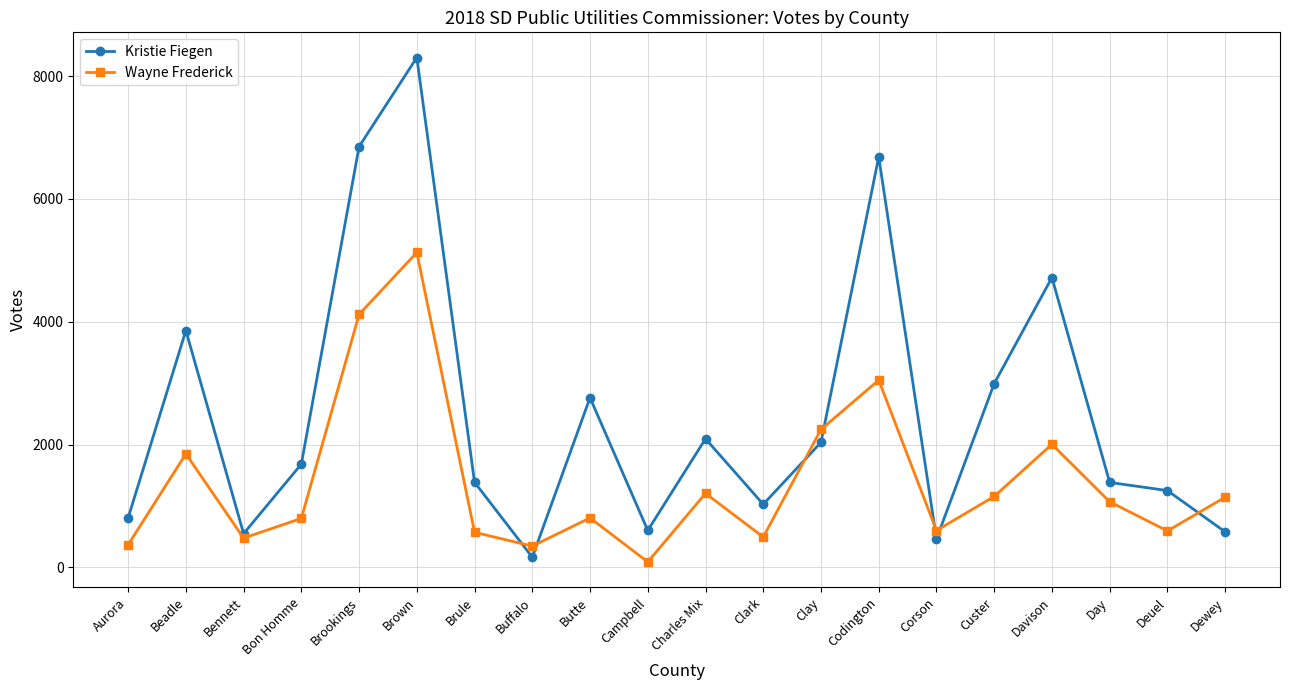

List the series in order of their peak value, lowest first.

Wayne Frederick, Kristie Fiegen